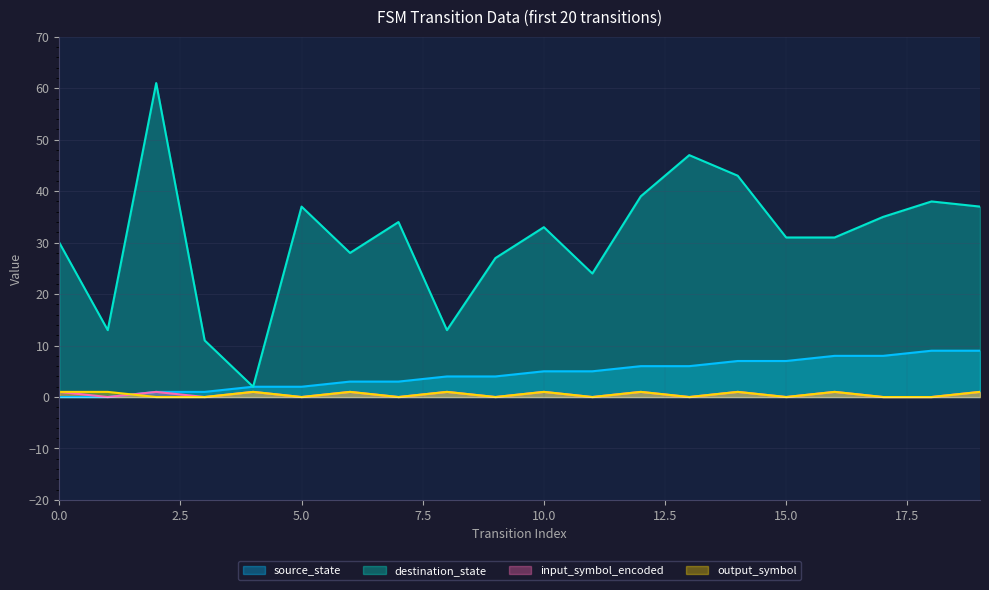

How many data points in source_state are less than 5?

10